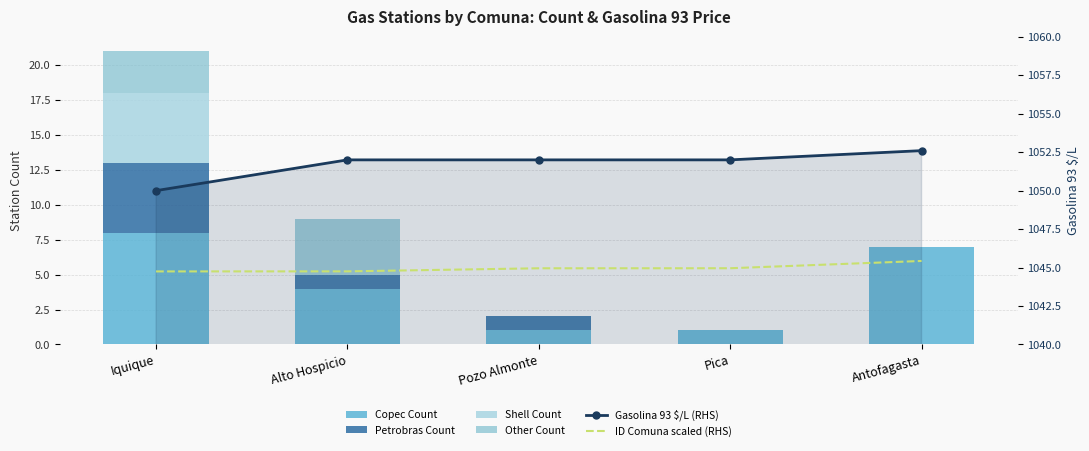

Which has a higher value, Alto Hospicio or Antofagasta?

Antofagasta